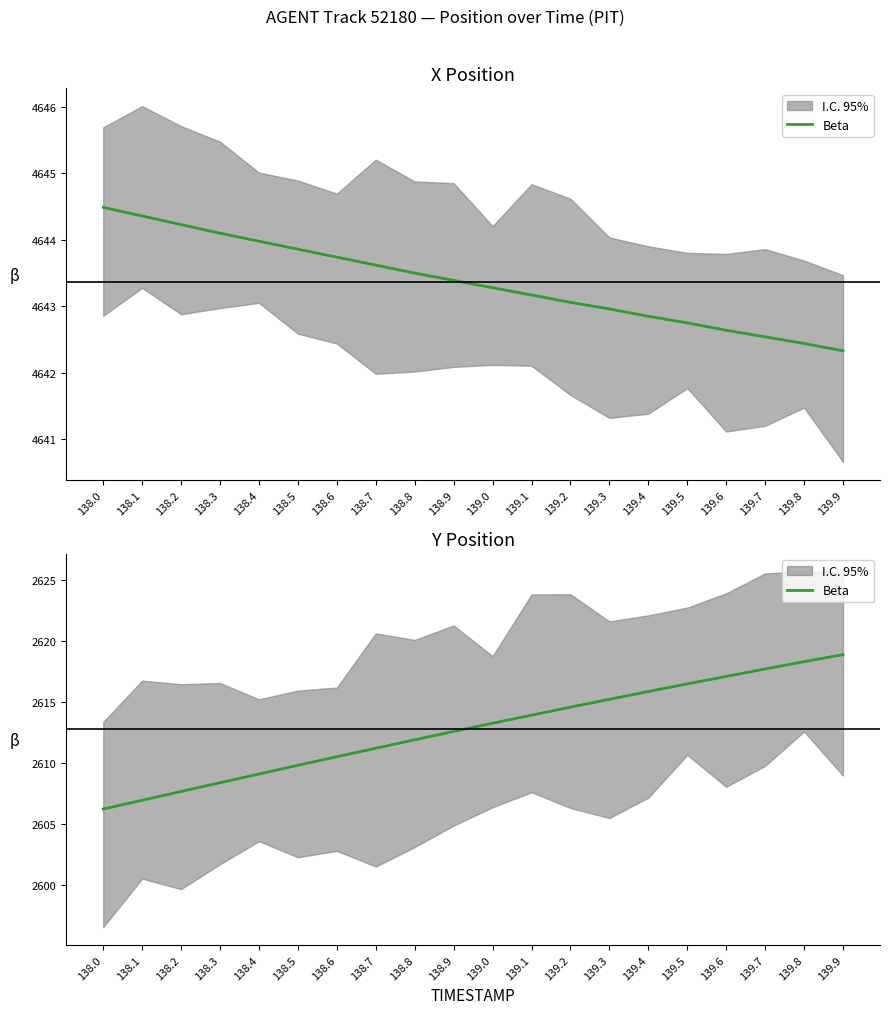

At which label does the data first exceed 2613?

139.0